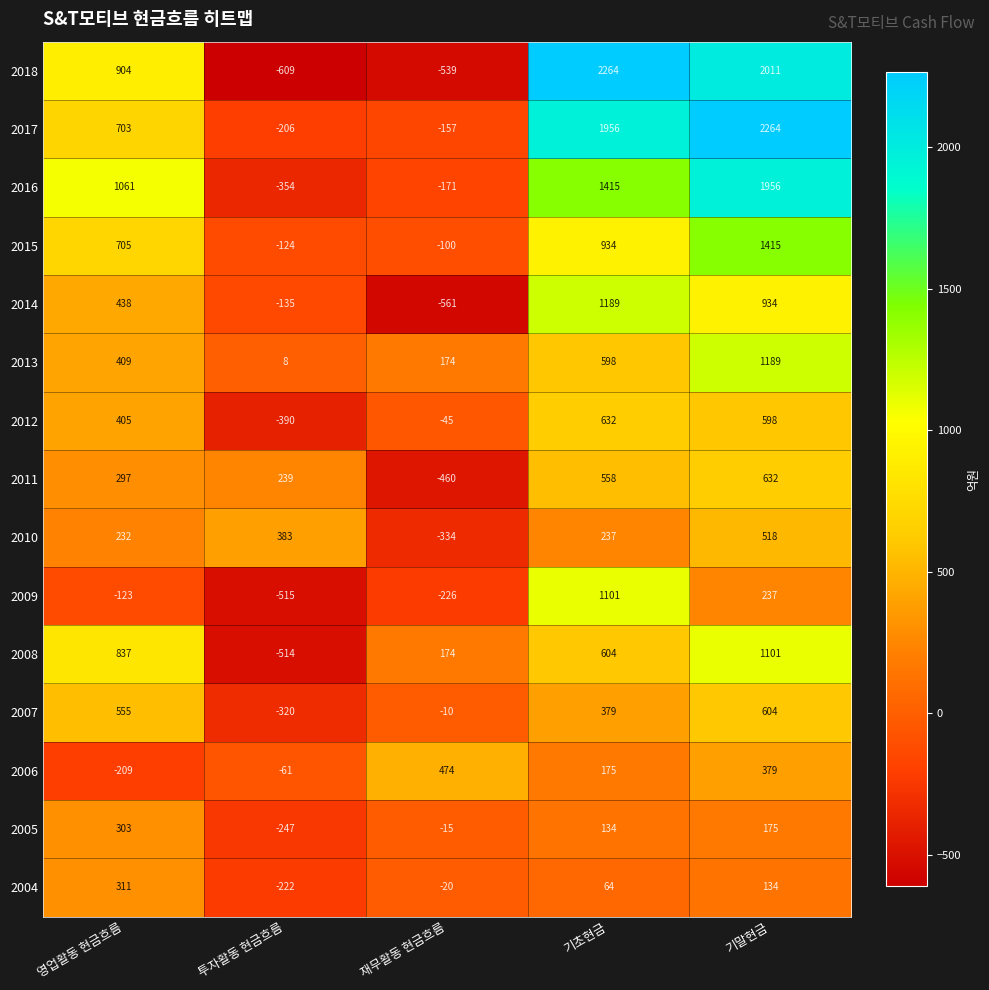

The value of 2014 at 기말현금 is 450. True or false?

False